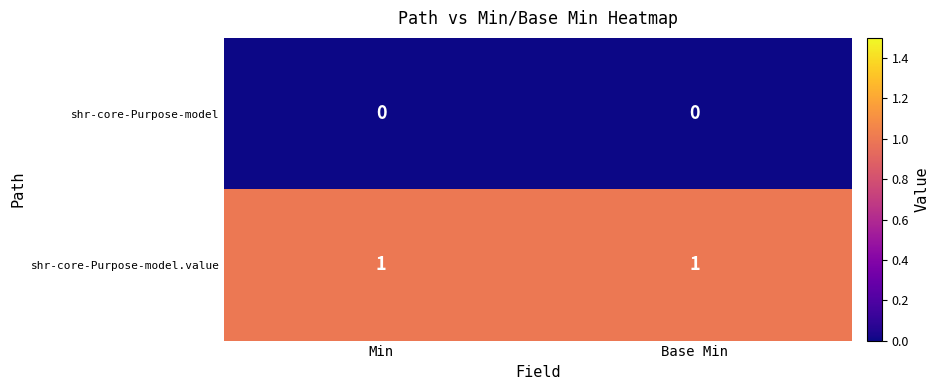

The shr-core-Purpose-model.value series shows 1 at Min. True or false?

True